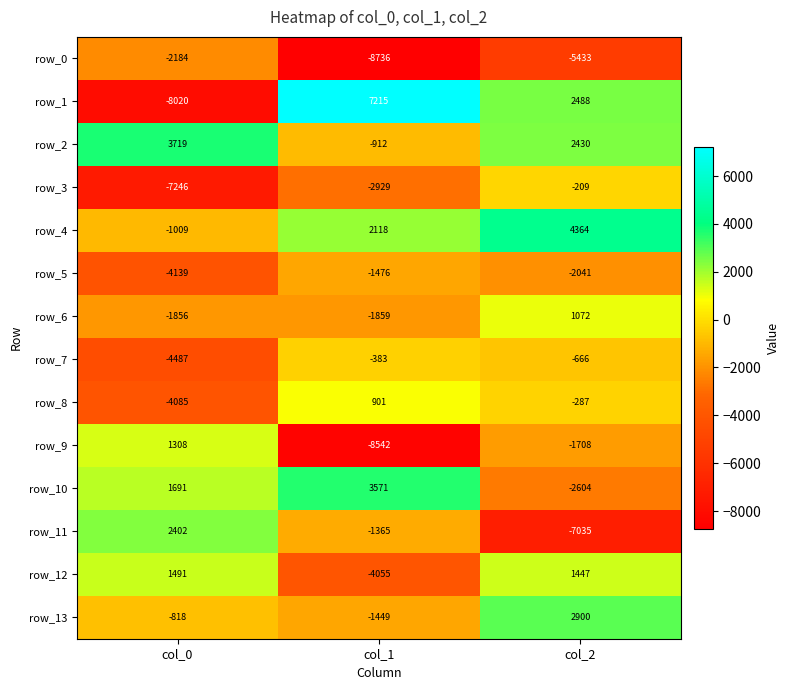

What is the sum of the row_0 values at col_1 and col_2?

-14169